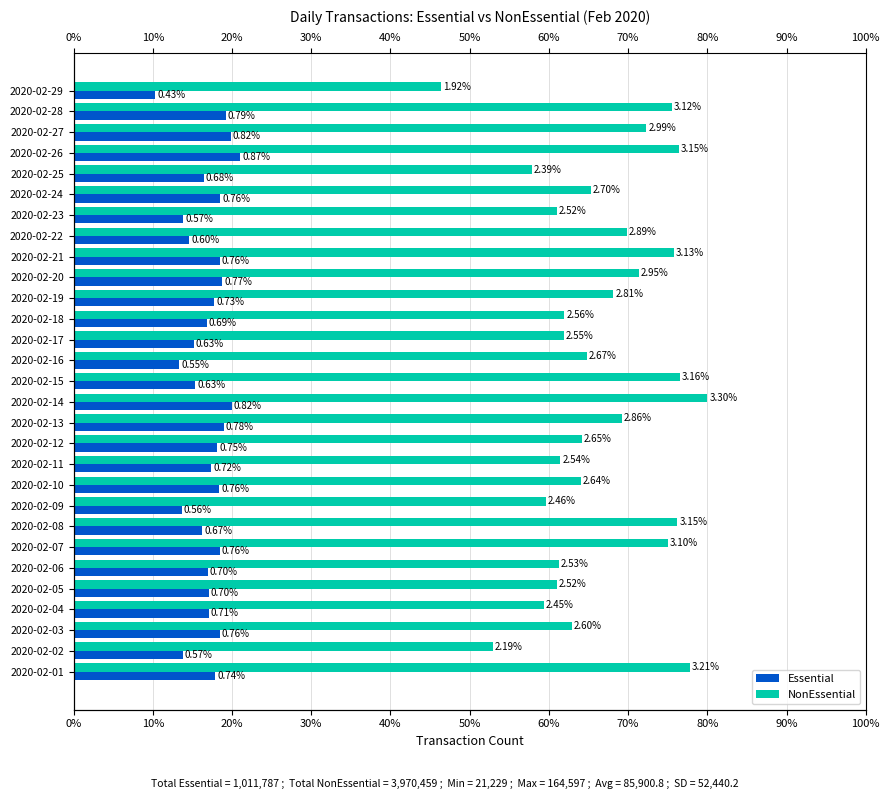

The value of Essential at 2020-02-05 is 35106. True or false?

True